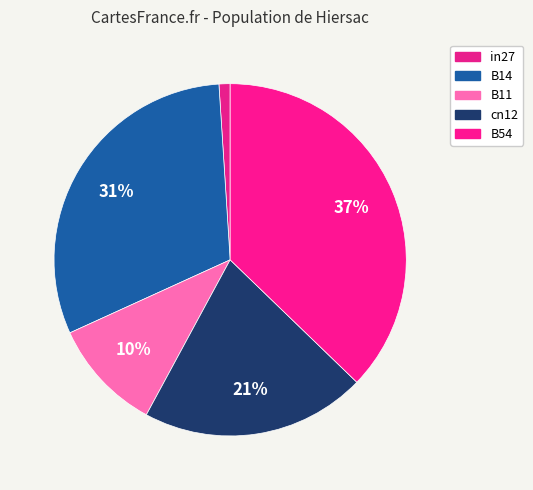

To the nearest percent, what percentage of the pie is B11?

10%